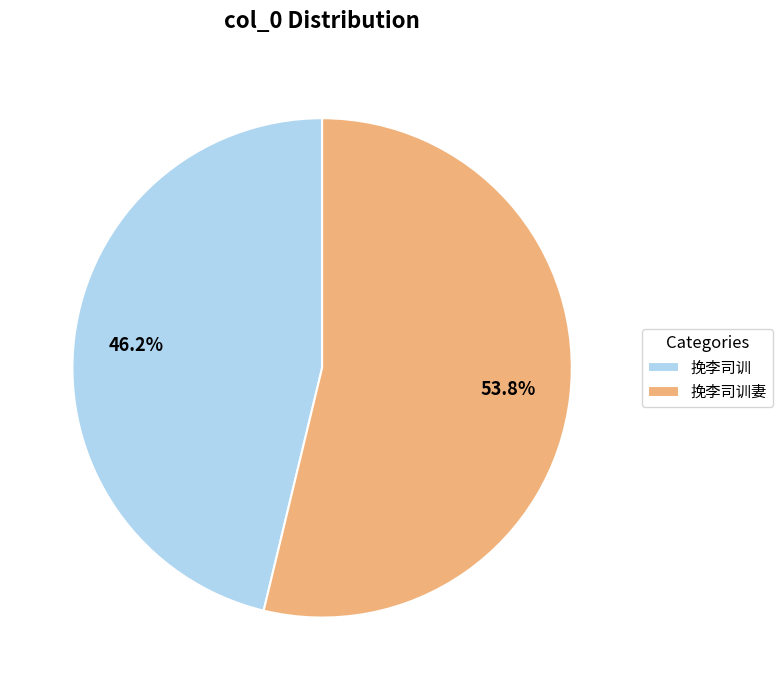

Is it true that 挽李司训 is 57% of the pie?

False